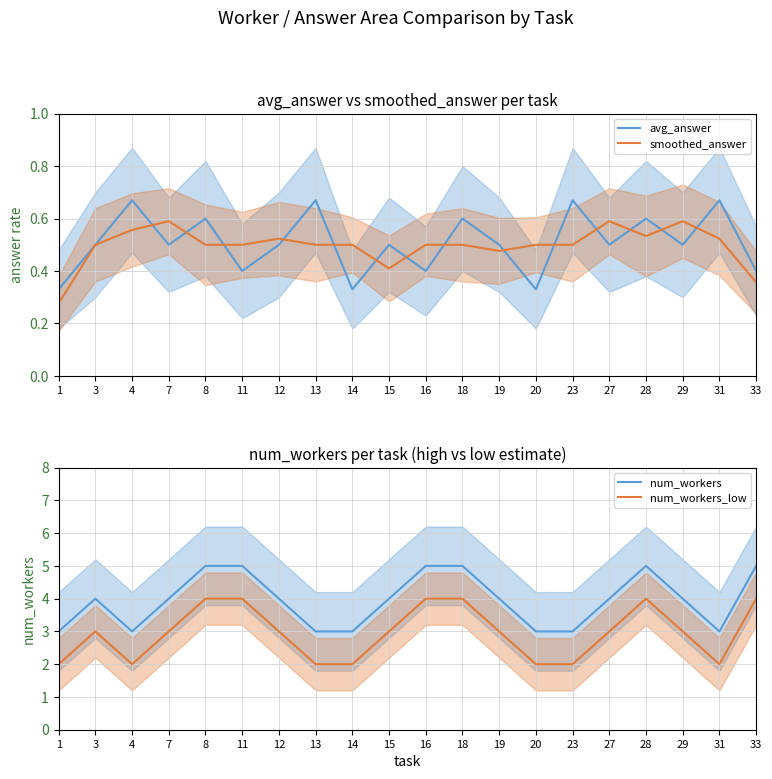

What is the value of the num_workers_low point at the 12th from the left?

4.0